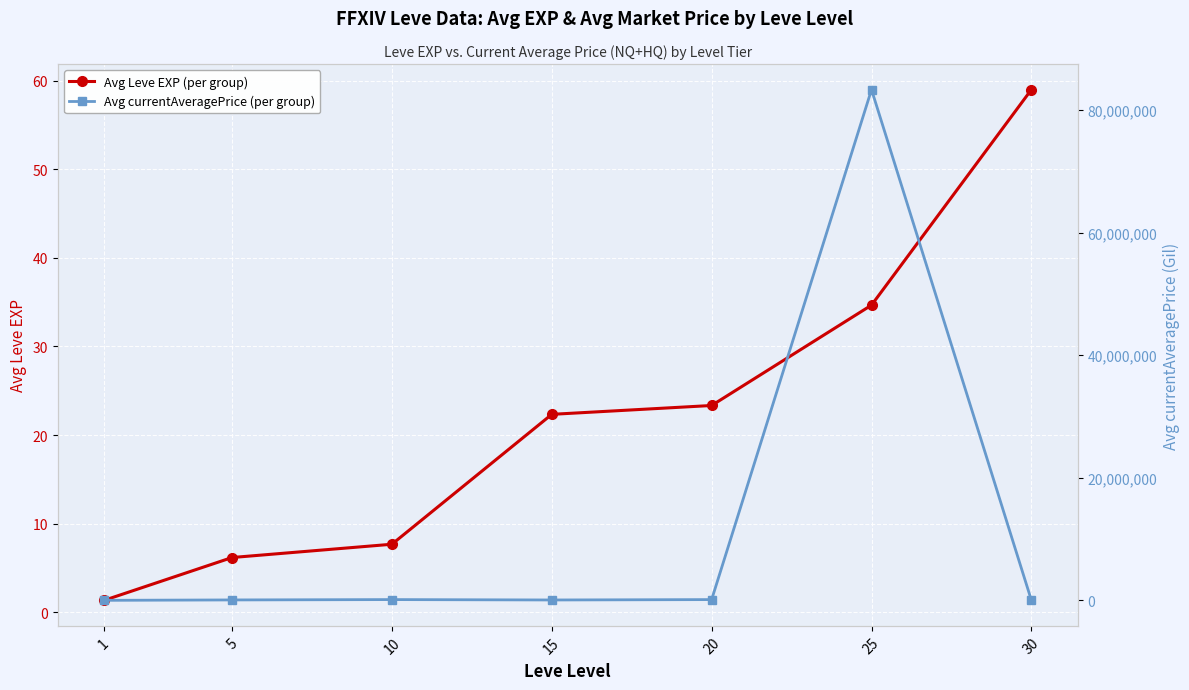

What is the value of the Avg Leve EXP (per group) point at the 5th from the left?

23.3